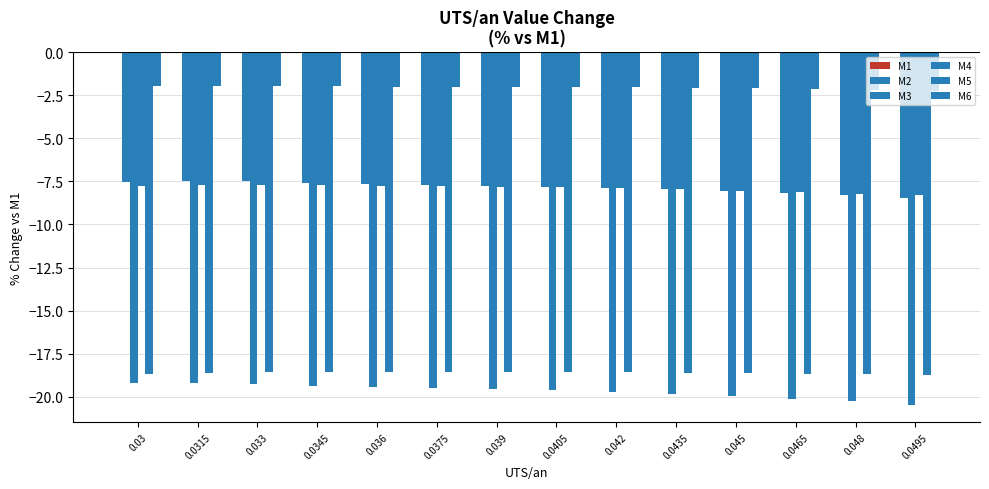

How many groups of bars are there?

14